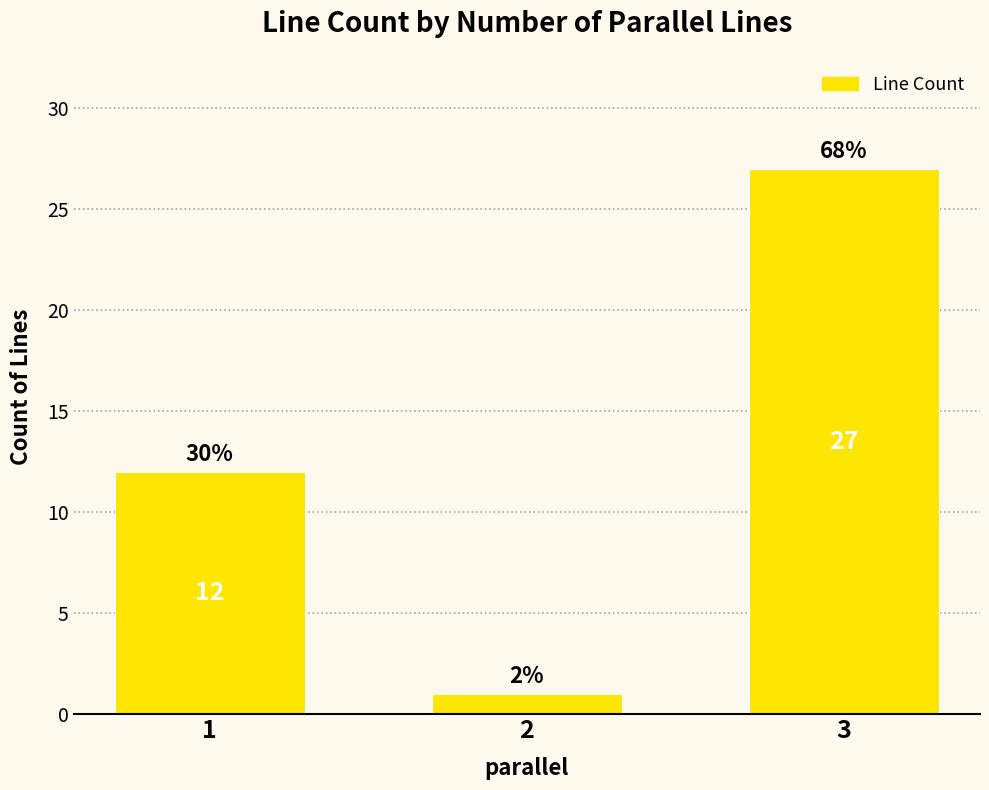

Where is the data nearest to the value 14?

1